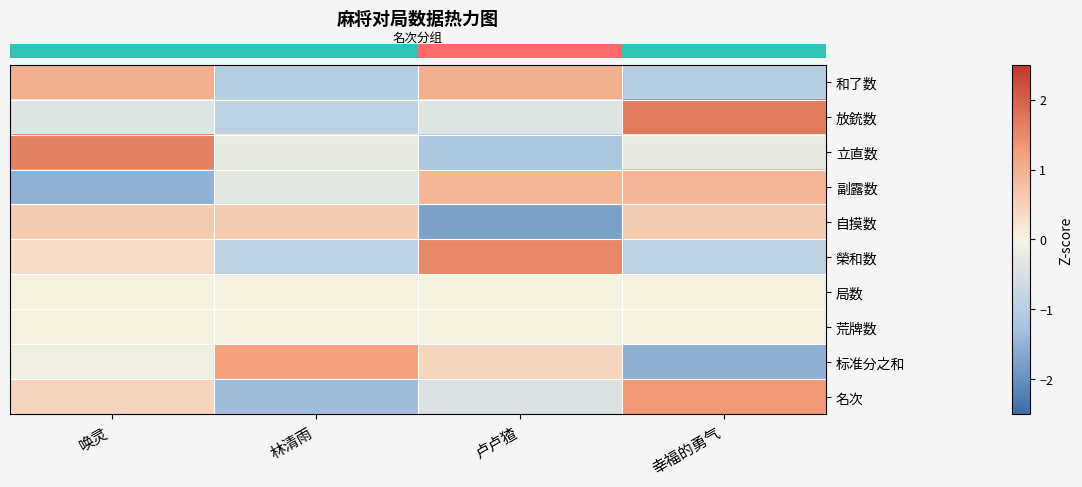

Between 林清雨 and 唤灵, which is larger?

唤灵